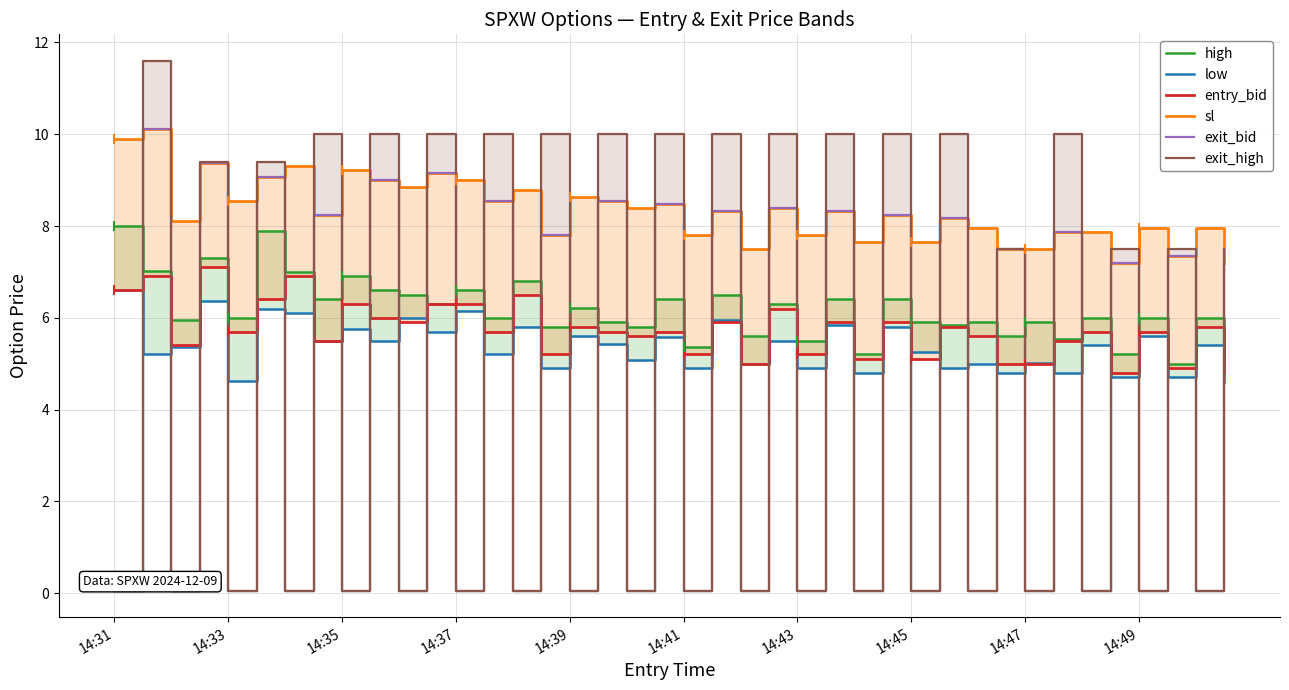

What is the sum of the exit_bid values at 26 and 27?

8.3